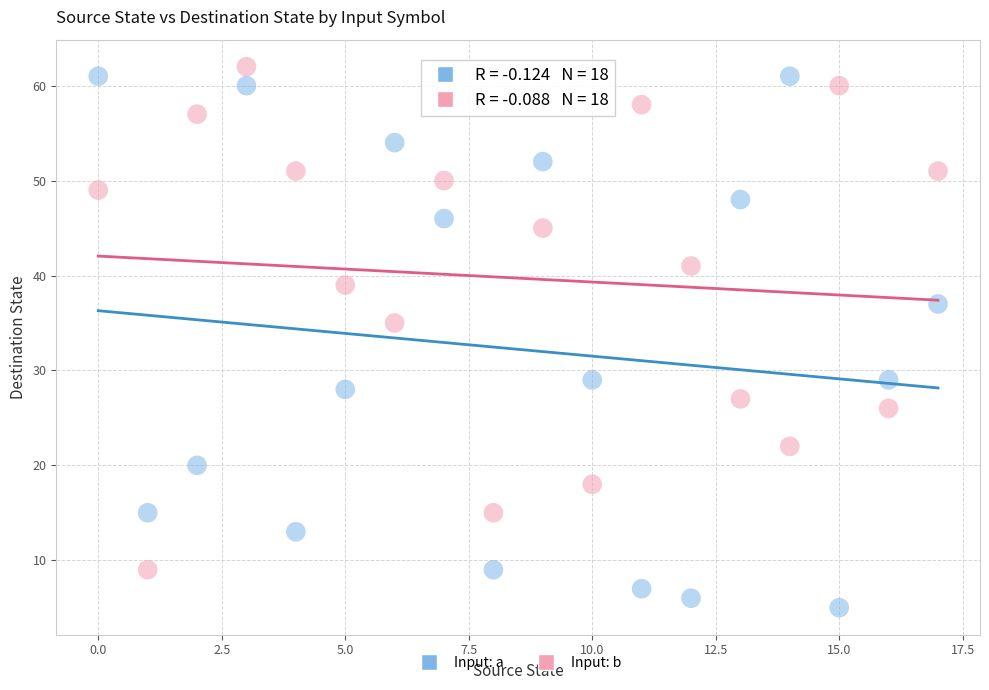

Which series has the widest spread of Y values?

Input: a